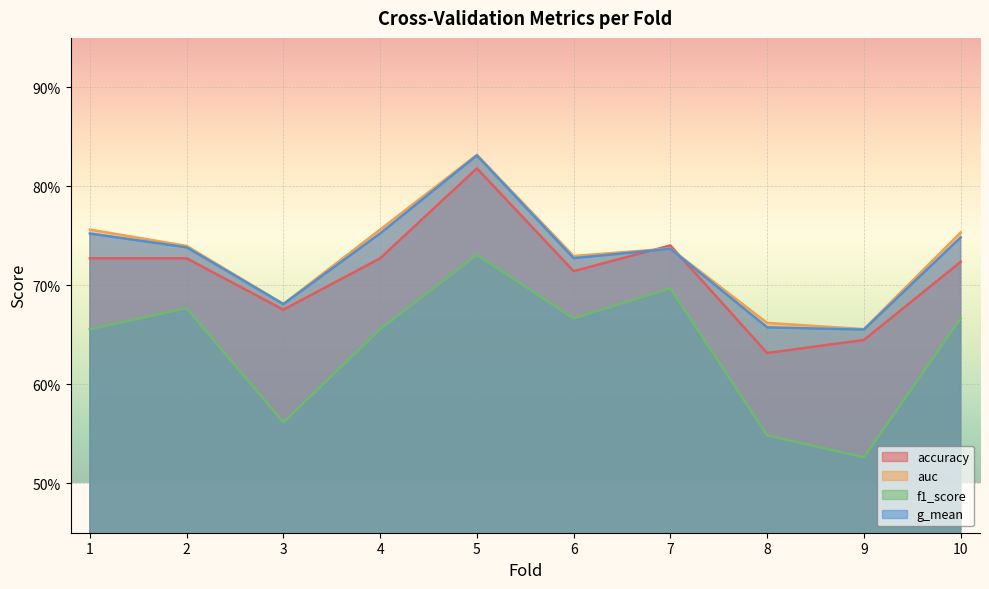

Does the chart display data point markers on the line(s)?

No